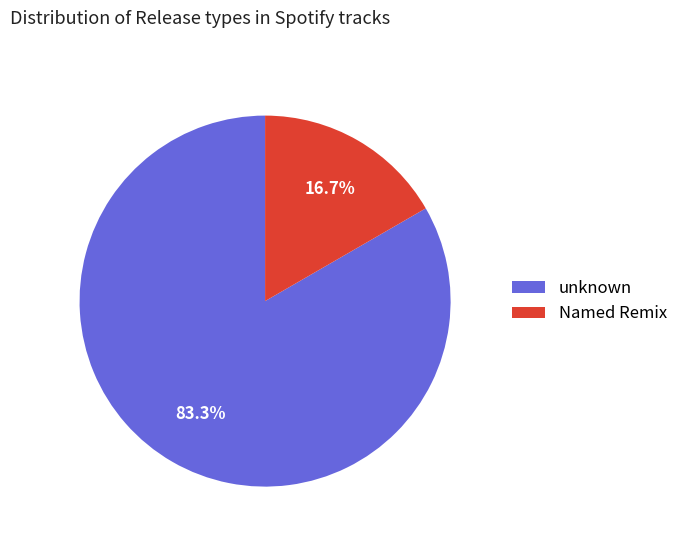

Is it true that unknown is 76% of the pie?

False